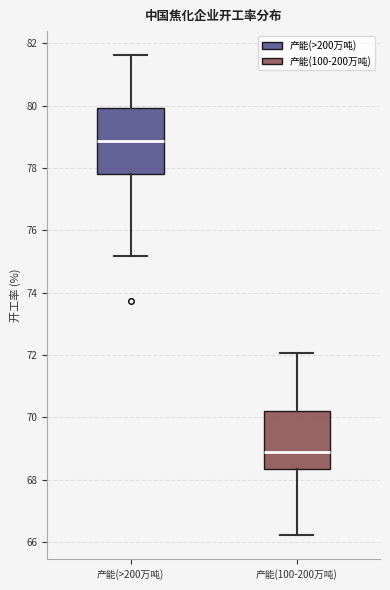

Which box has the highest median line?

产能(>200万吨)